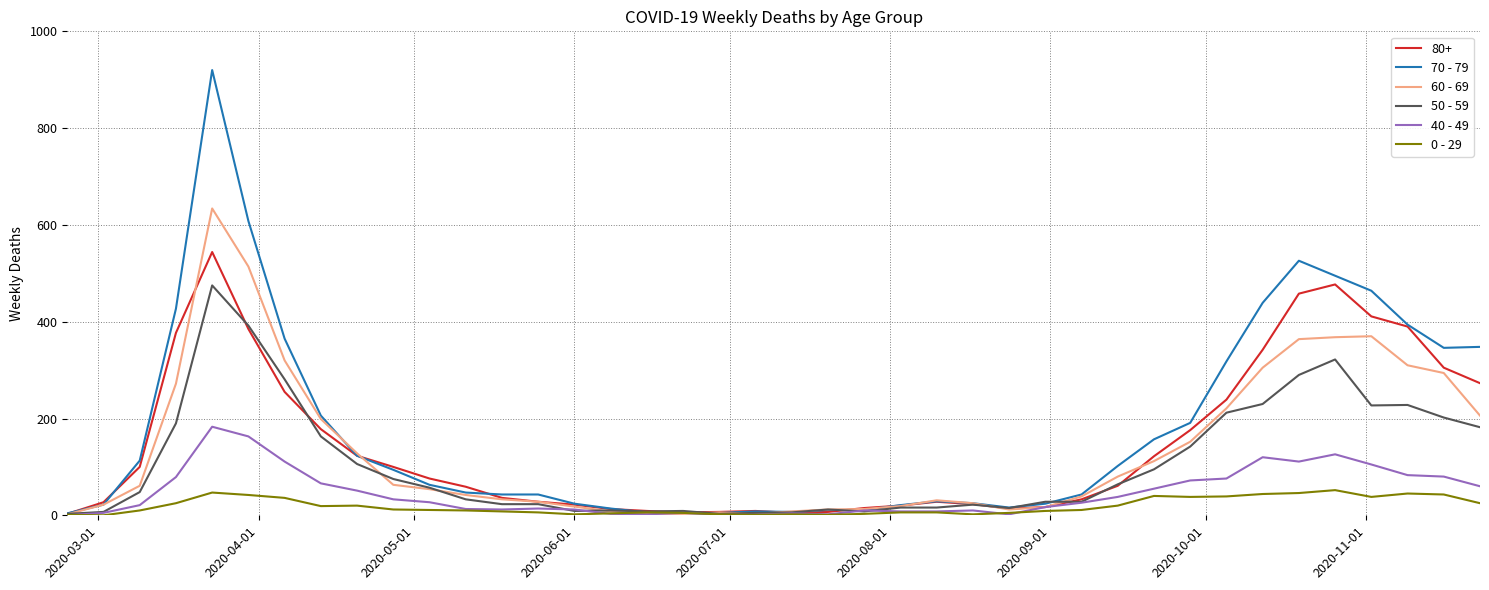

Rank the series by their maximum value, from highest to lowest.

70 - 79, 60 - 69, 80+, 50 - 59, 40 - 49, 0 - 29